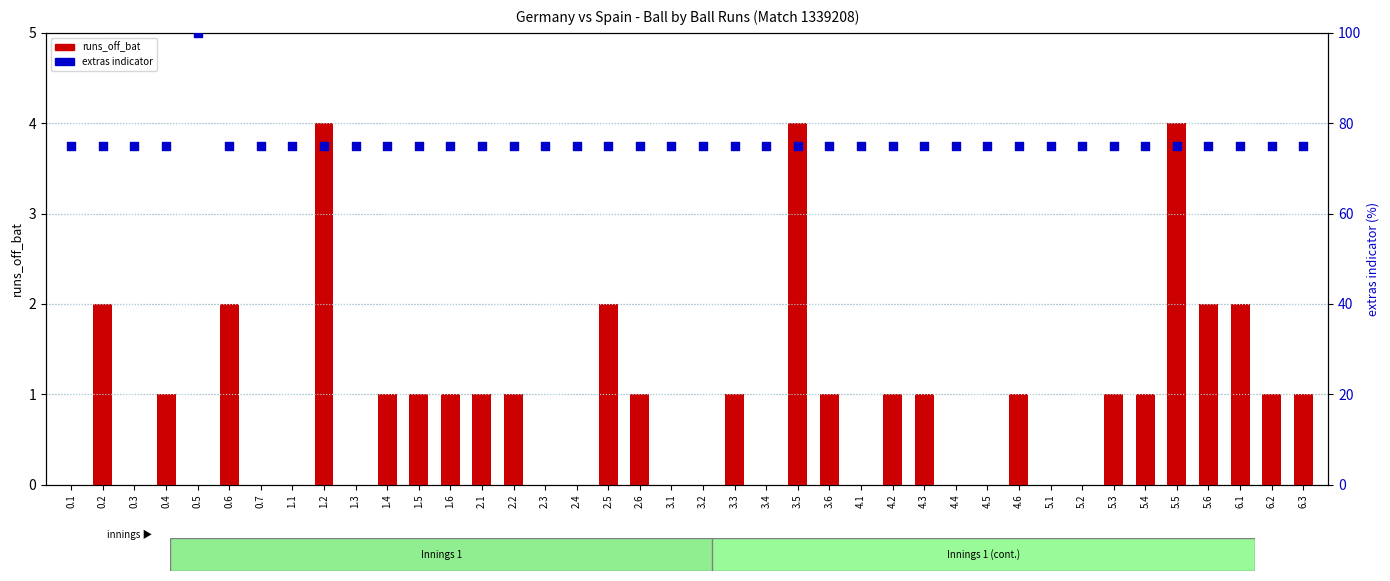

Is the value of runs_off_bat at 6.3 greater than the value of extras indicator at 4.6?

No